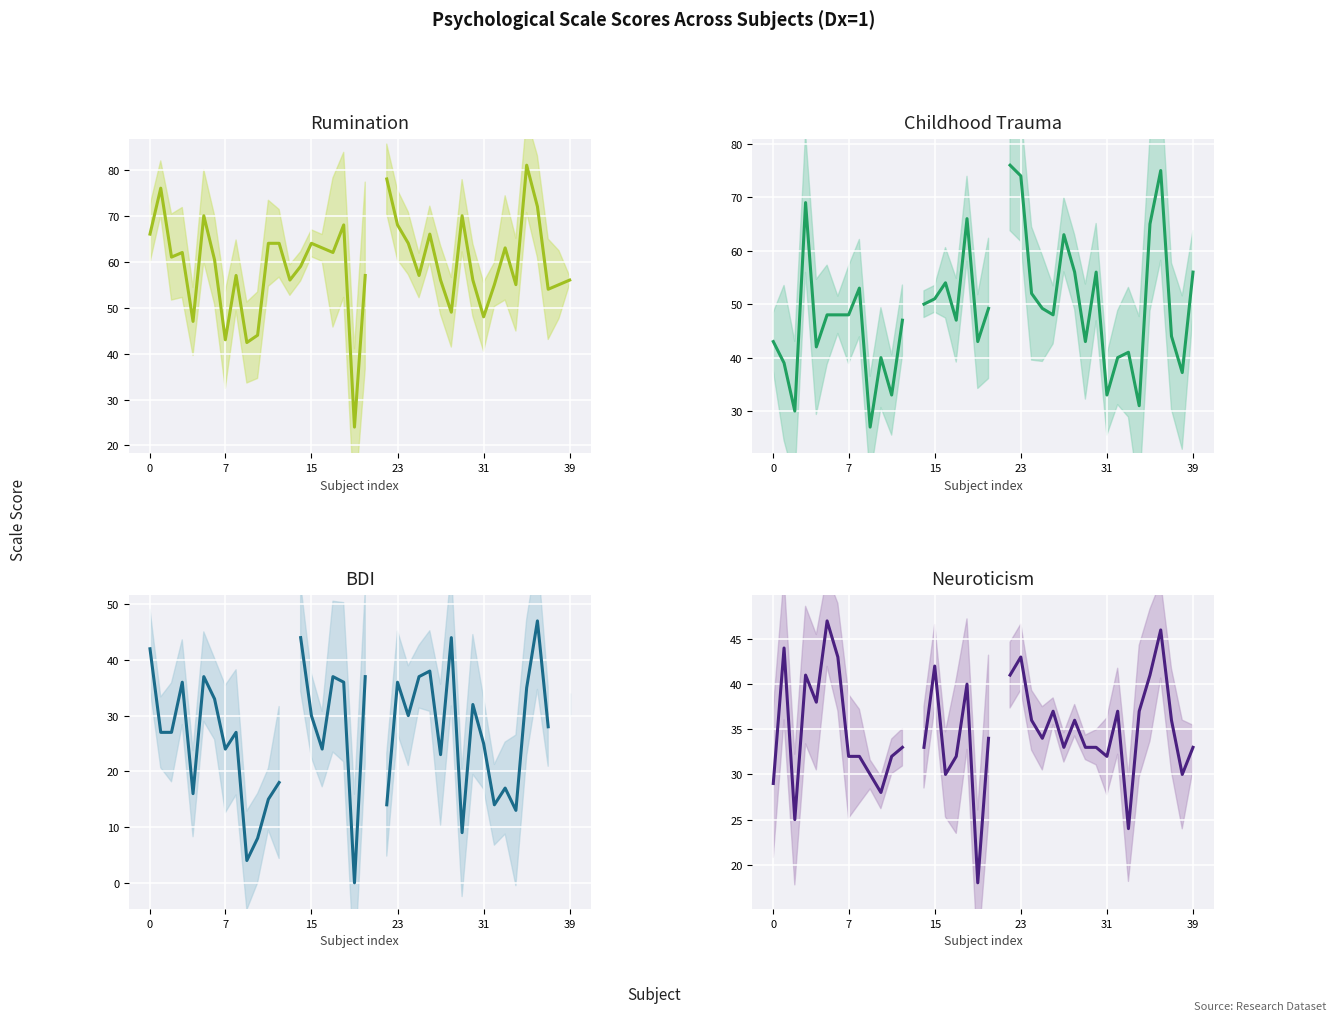

Read the Neuroticism value at 26.

37.0